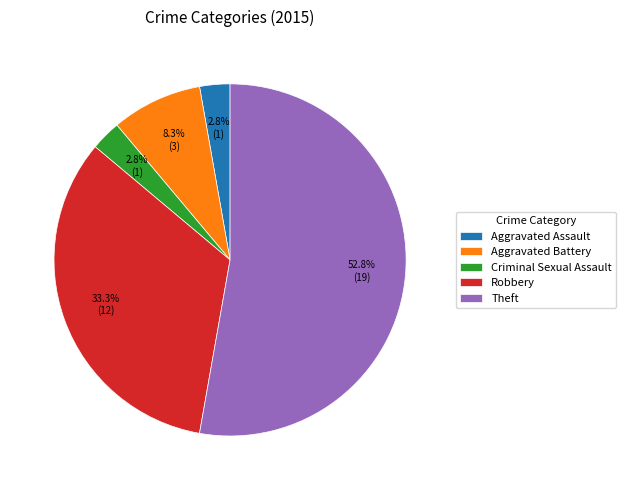

Which category has the biggest portion of the pie?

Theft